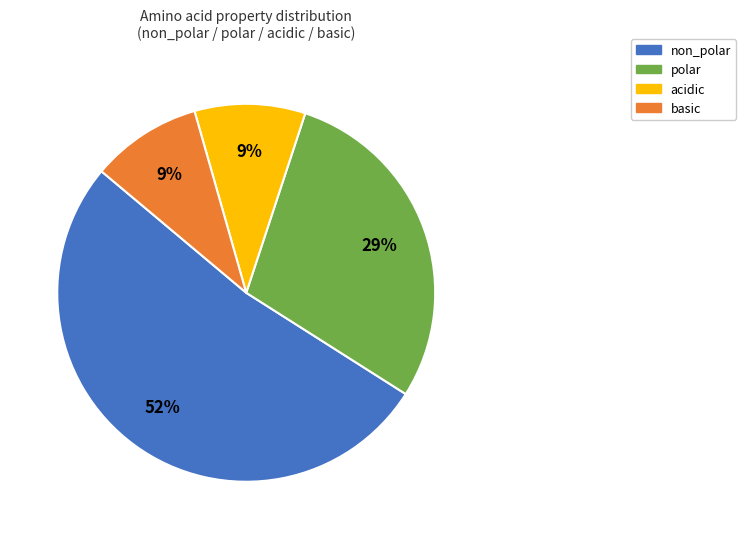

What is the largest slice in the pie chart?

non_polar